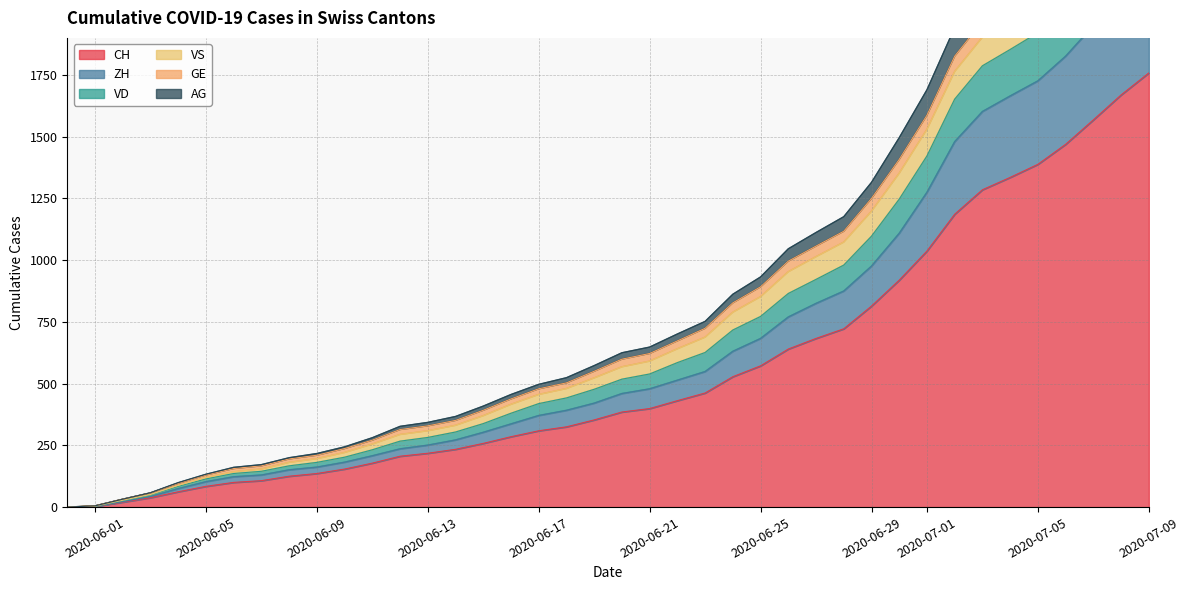

True or false: CH and GE cross at least once.

False